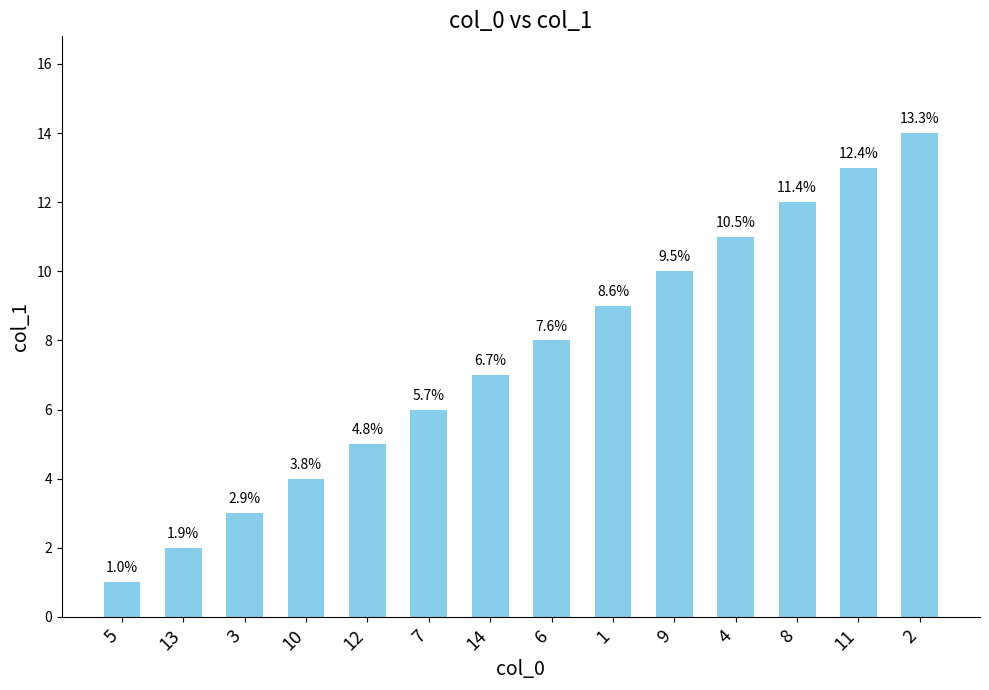

Does the chart contain stacked bars?

No